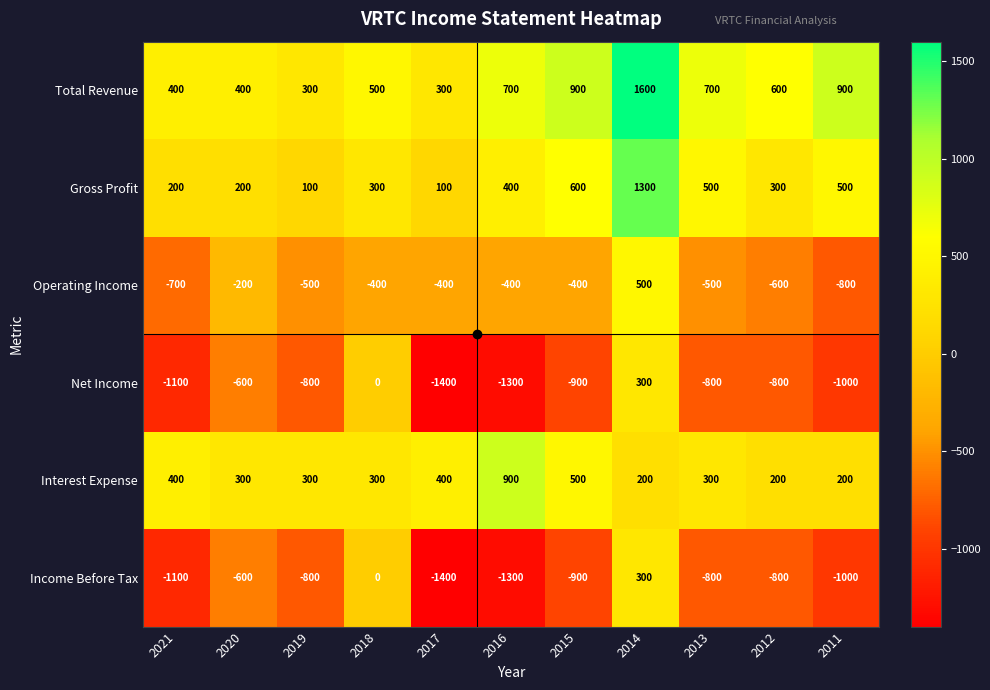

Where is Income Before Tax nearest to the value -550?

2020